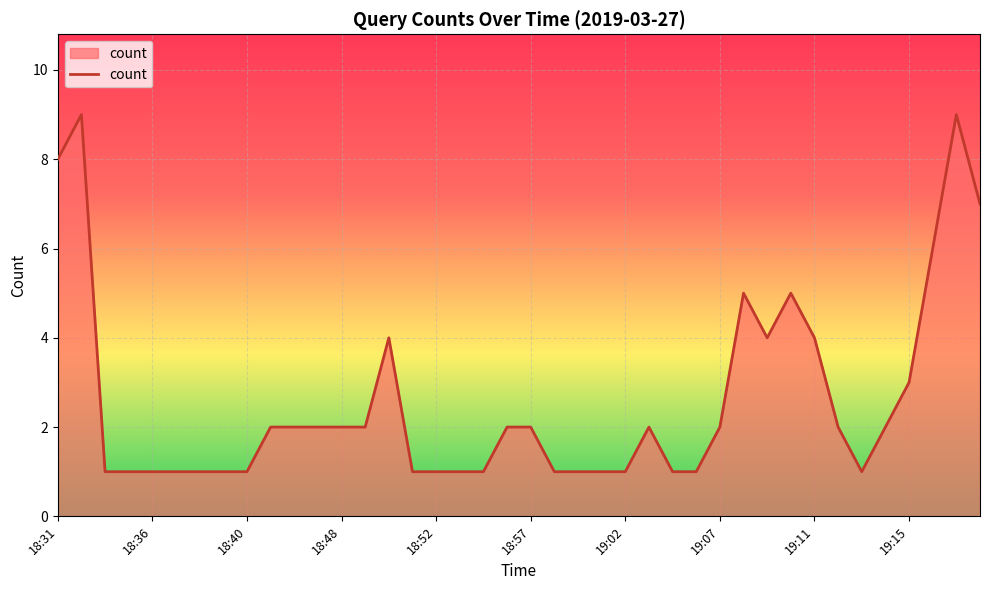

What is the difference between the maximum and minimum values?

8